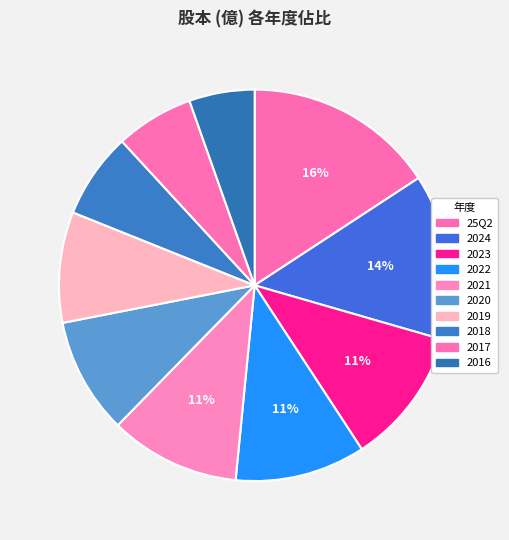

To the nearest percent, what is the difference between the largest and smallest slice percentages?

10%